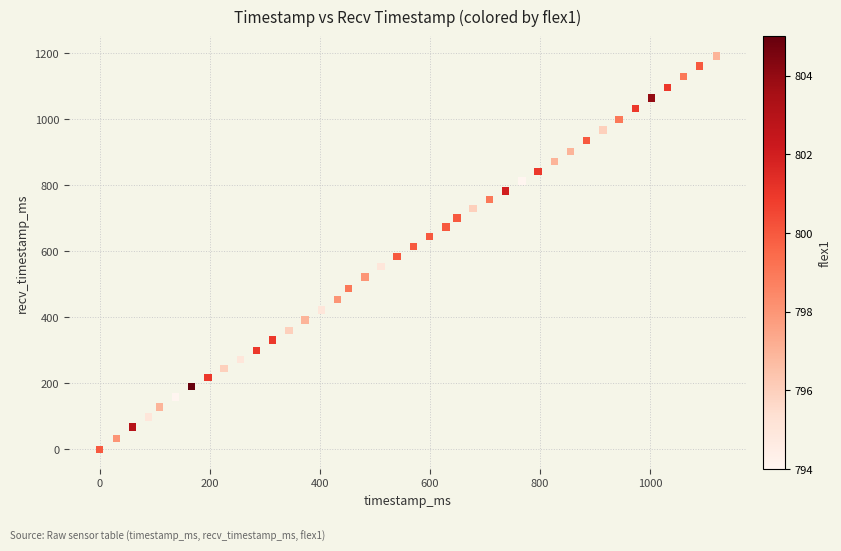

What is the range of Y values (max minus min)?

1191